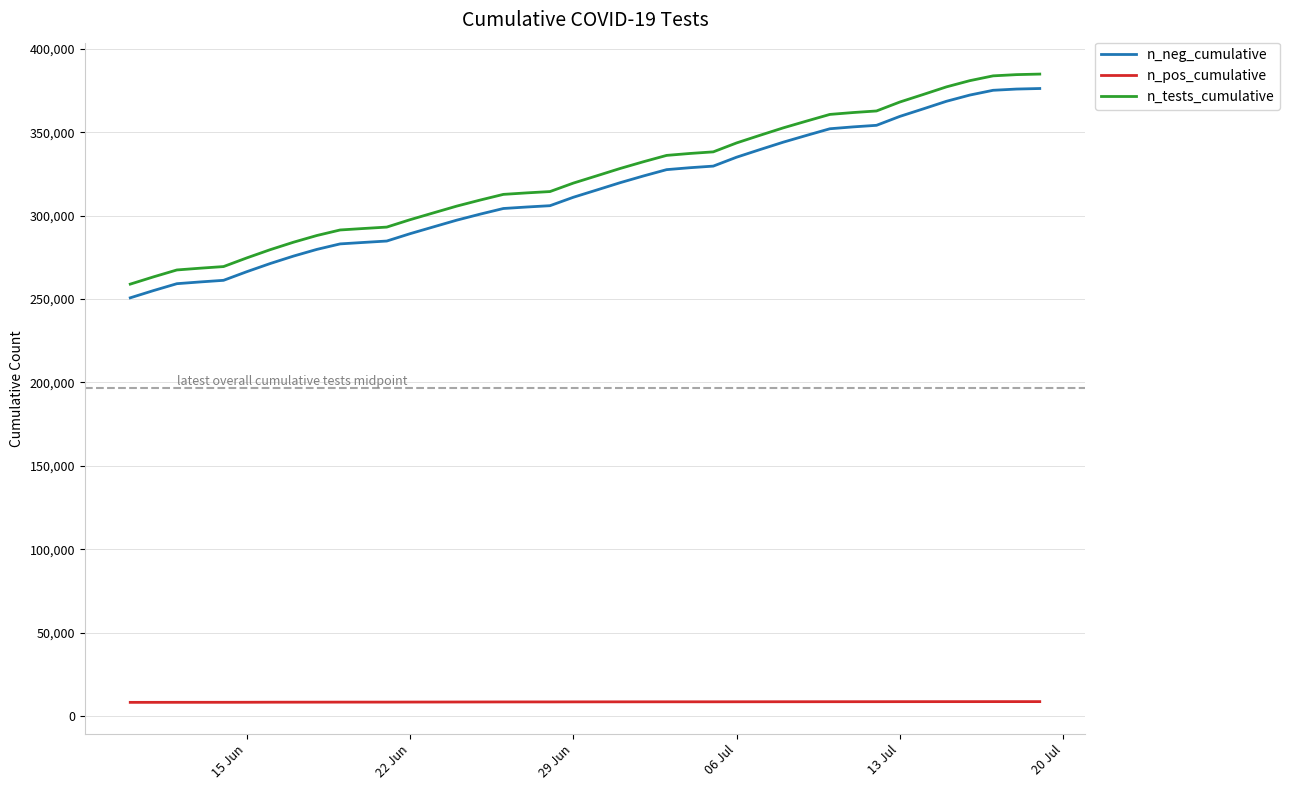

True or false: n_pos_cumulative and n_tests_cumulative intersect in this chart.

False